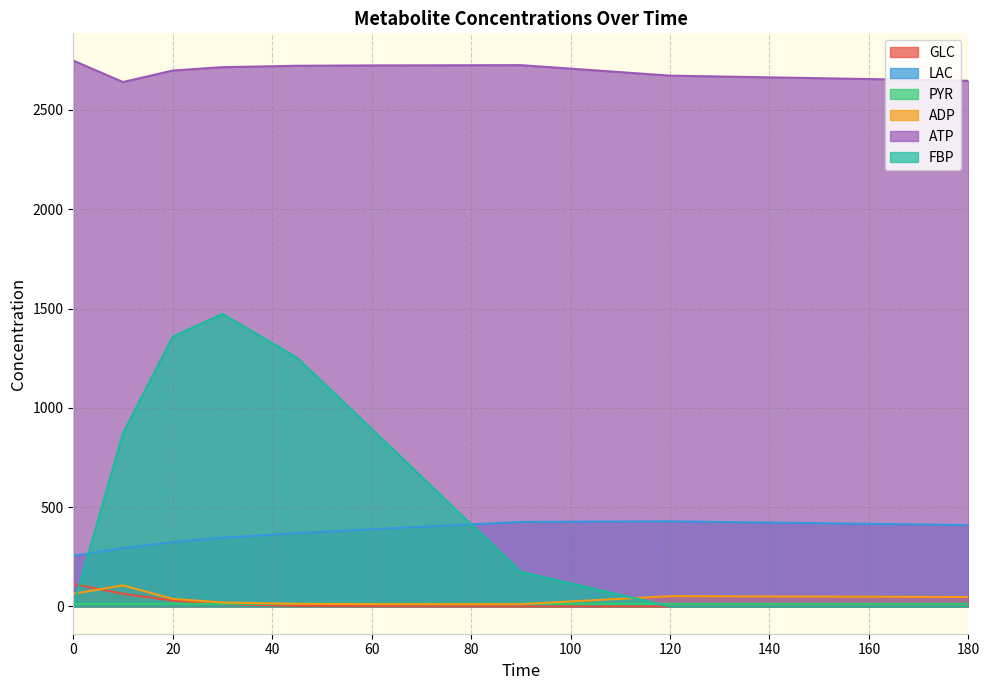

What is the sum of all ADP values?

363.6